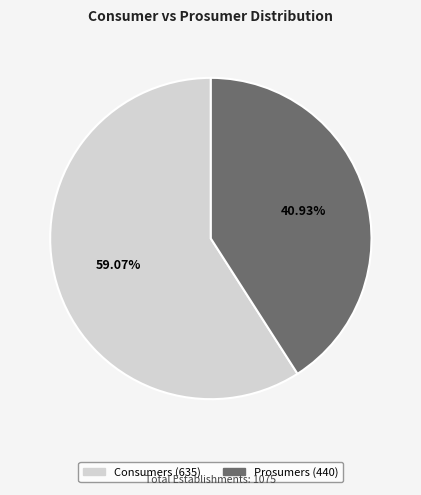

What percentage is NOT represented by Consumers?

40.9%